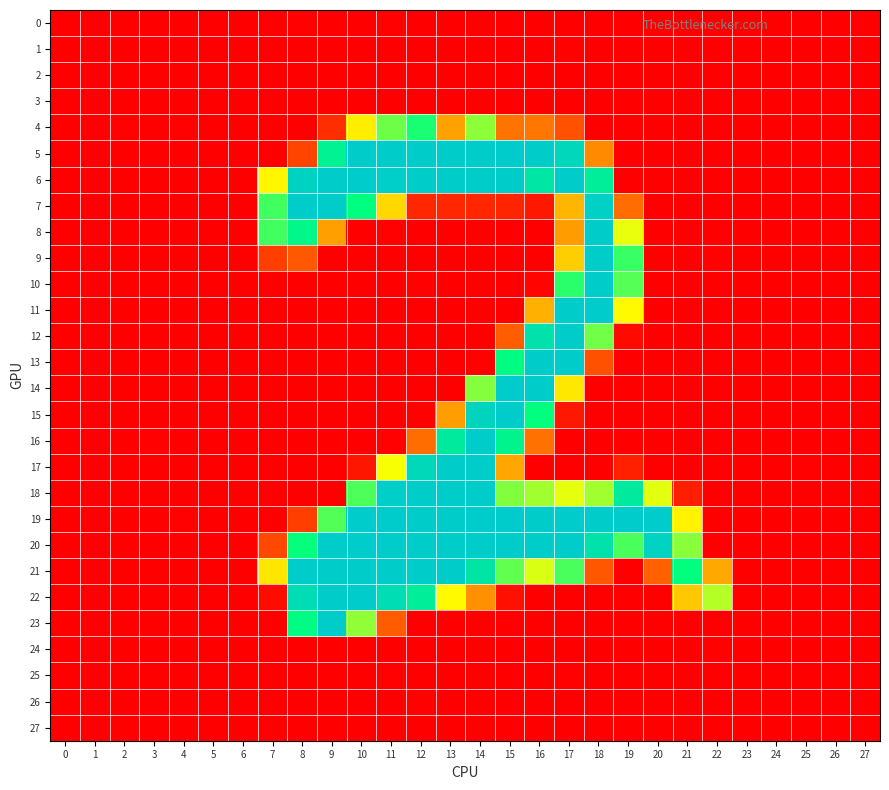

Which series has the largest range (max minus min)?

19